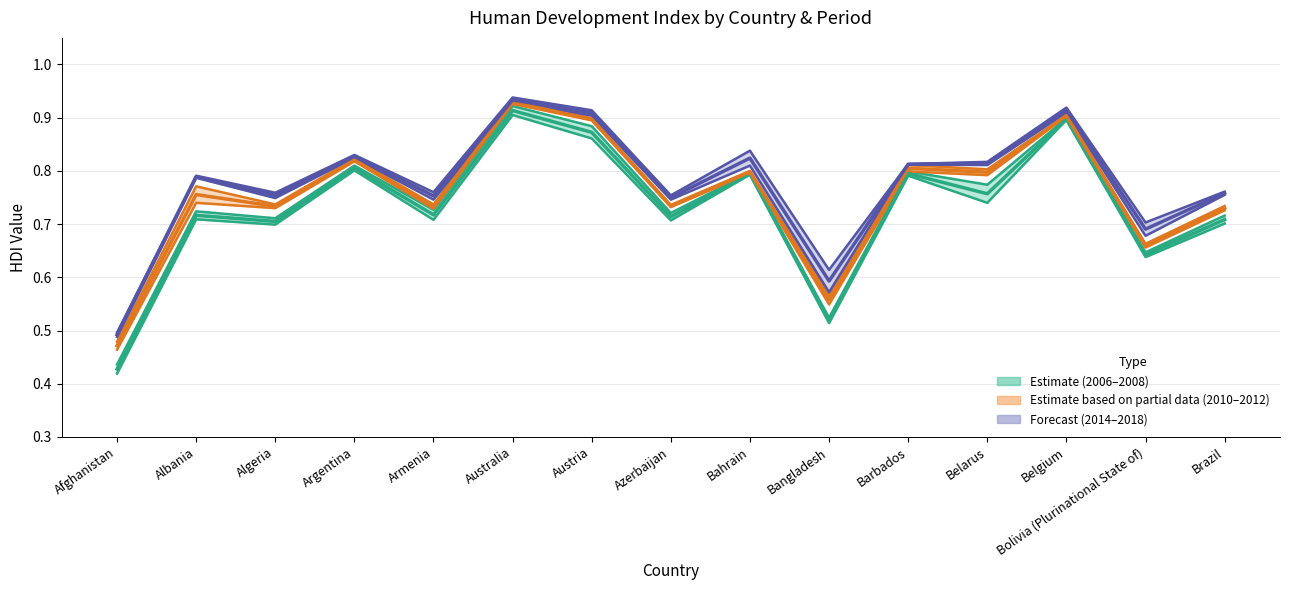

Which category has the highest value in the 2008 HDI series?

Australia